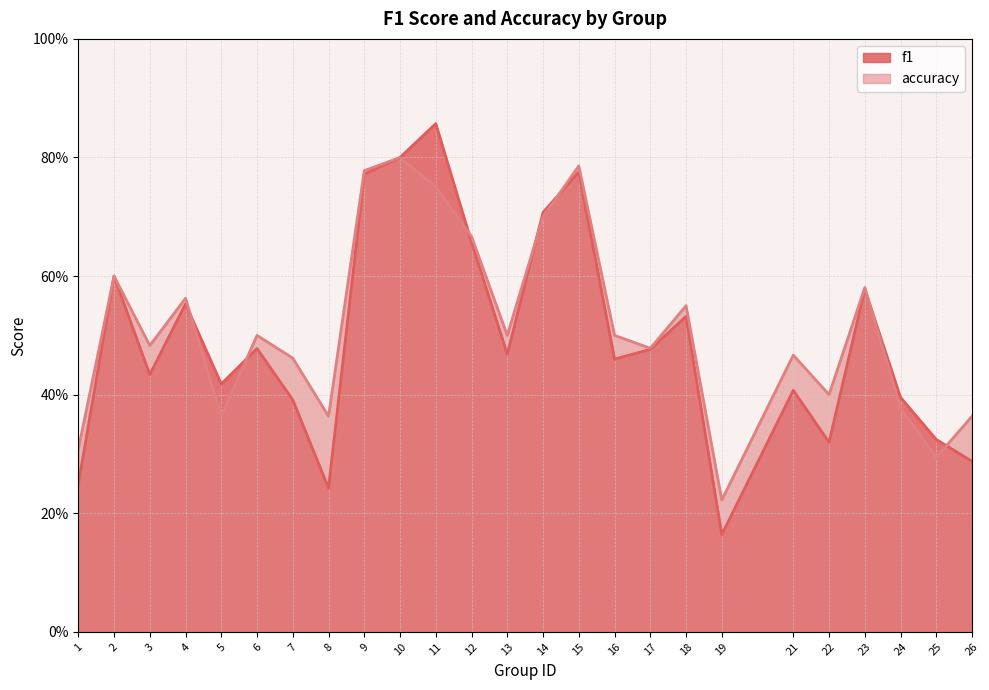

What is the difference between the f1 values at 21 and 16?

0.1